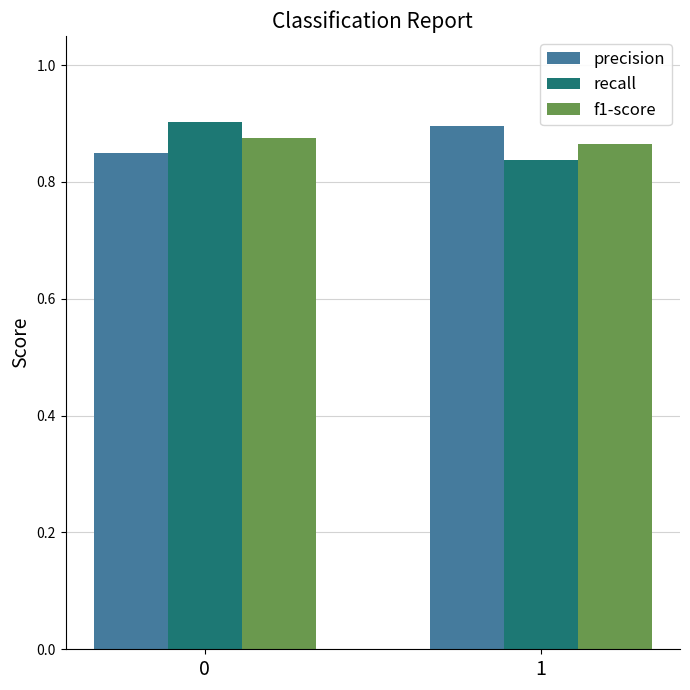

True or false: recall has a value of 0.4 at 0.

False